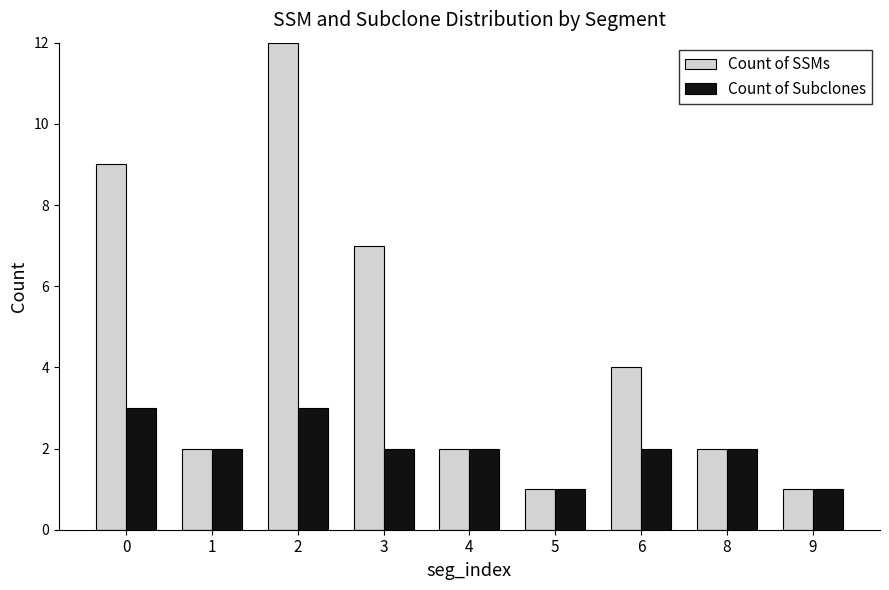

The value of Count of SSMs at 5 is 0. True or false?

False